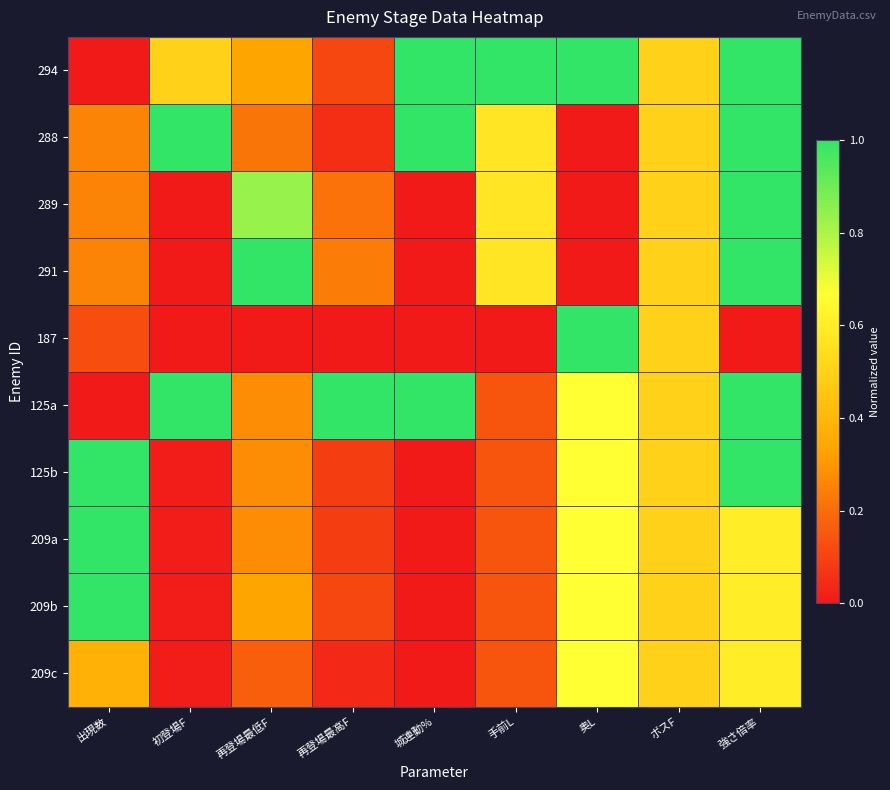

At 再登場最高F, list the series in order from largest to smallest.

125a, 291, 289, 294, 209b, 125b, 209a, 288, 209c, 187